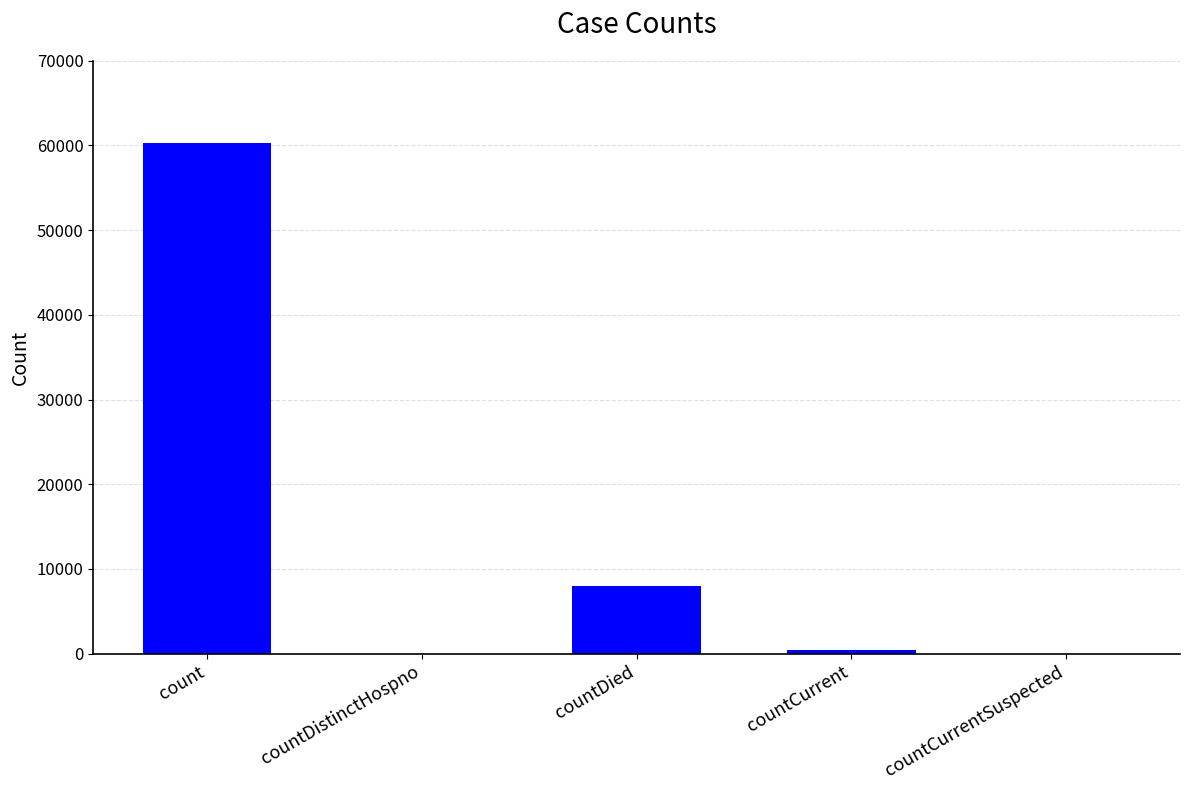

What is the greatest value displayed?

60338